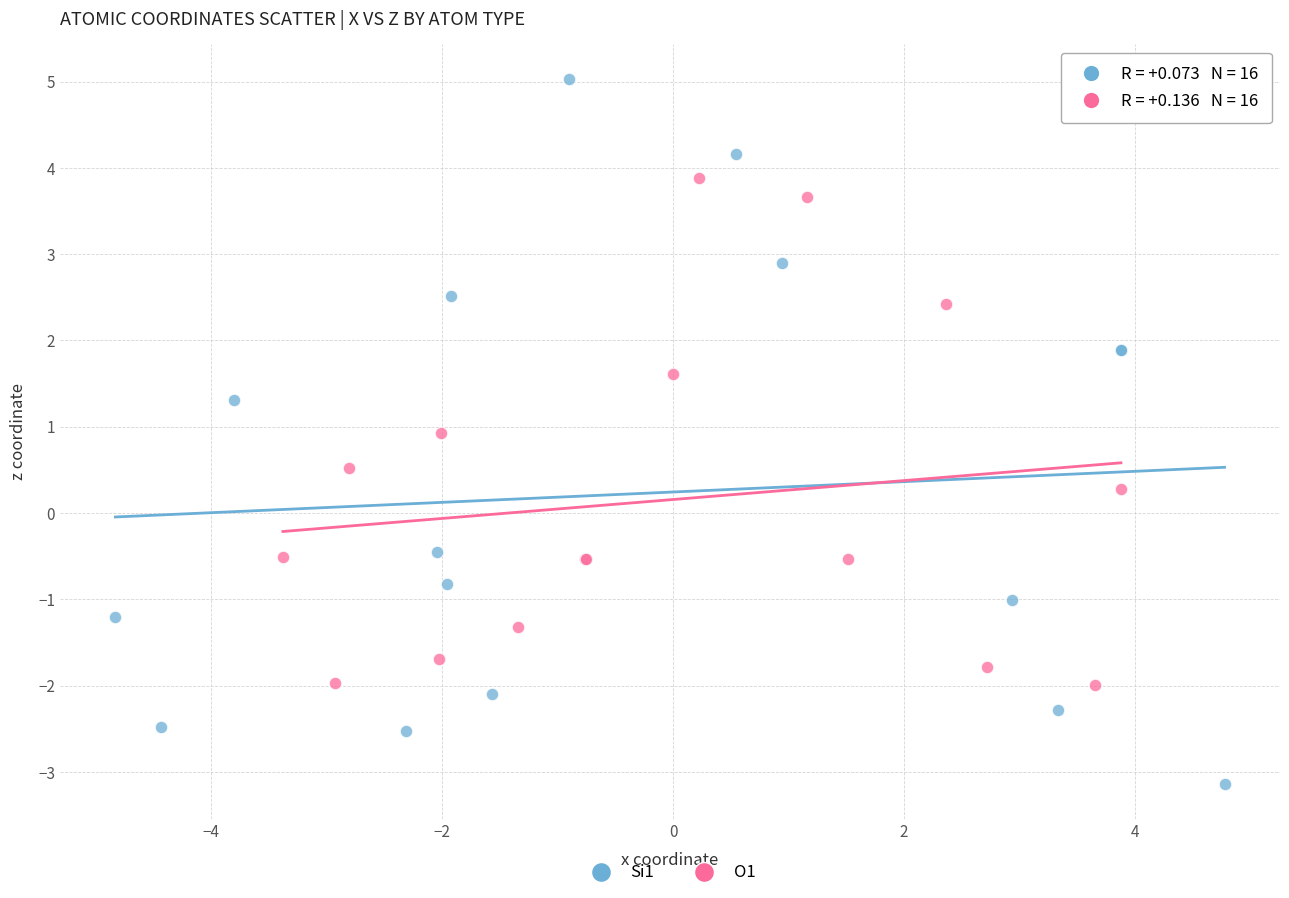

Which series reaches the maximum Y coordinate?

Si1